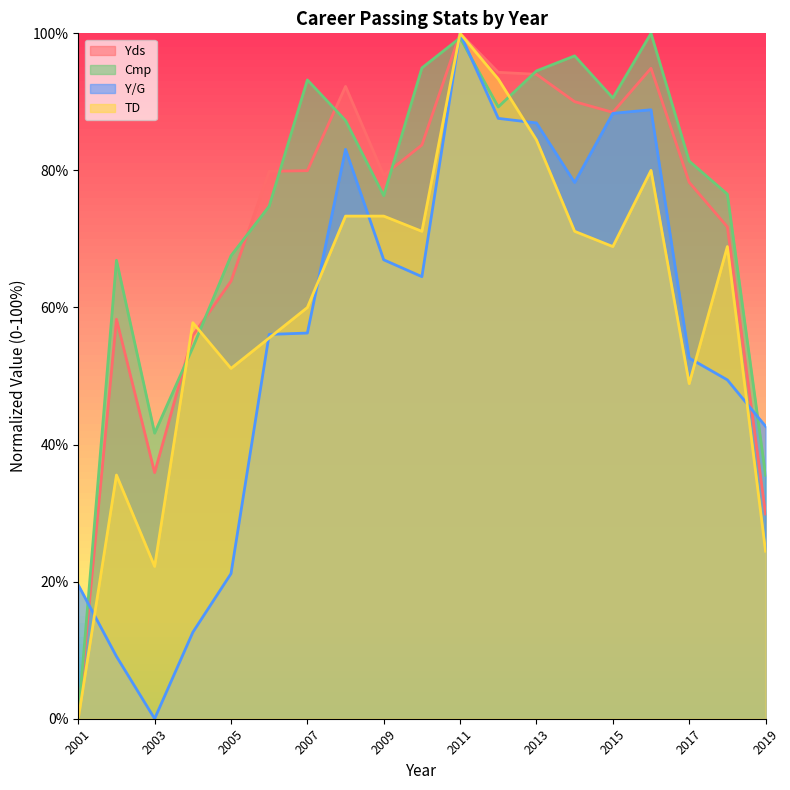

Does the chart display data point markers on the line(s)?

No